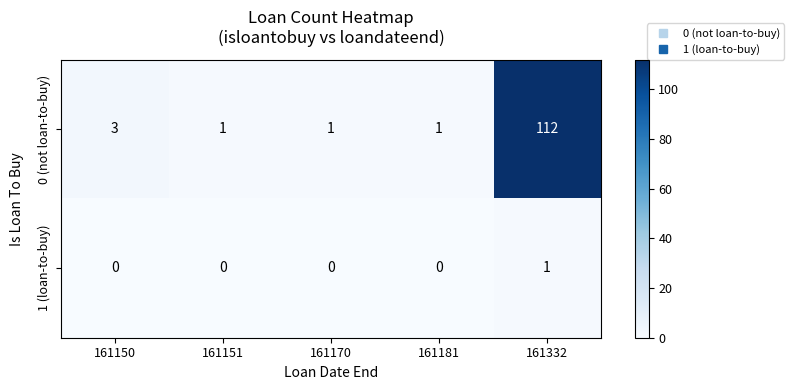

Reading left to right, extract all data points from this chart.

0 (not loan-to-buy): 161150=3	161151=1	161170=1	161181=1	161332=112
1 (loan-to-buy): 161150=0	161151=0	161170=0	161181=0	161332=1